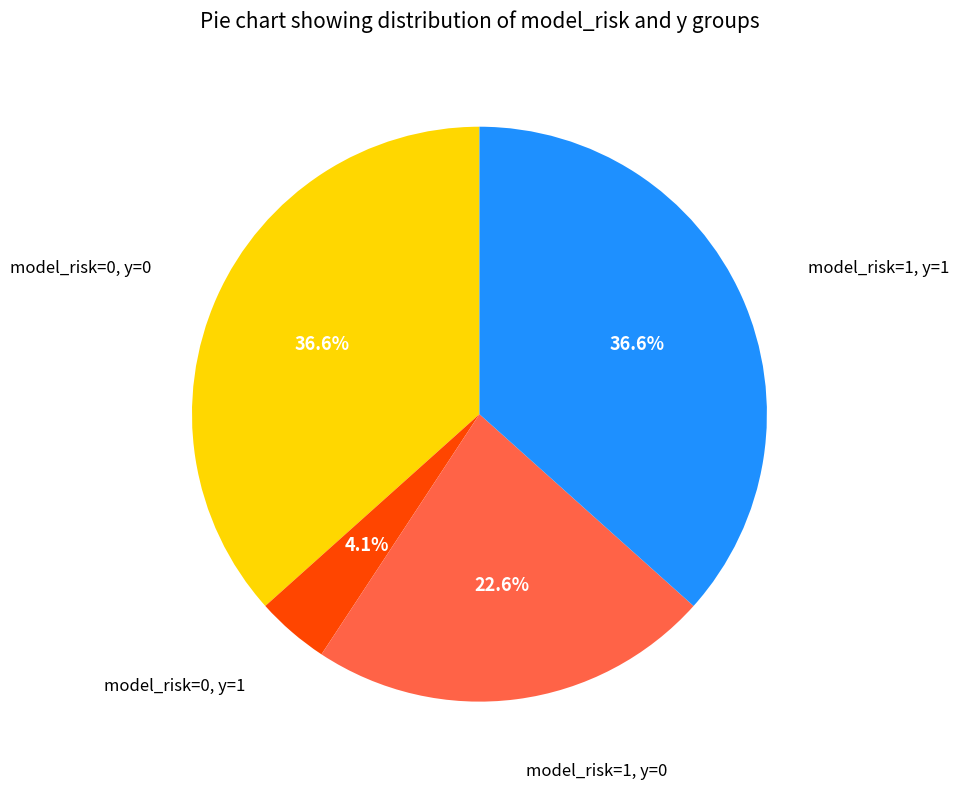

Is there any slice that represents more than half of the pie?

No